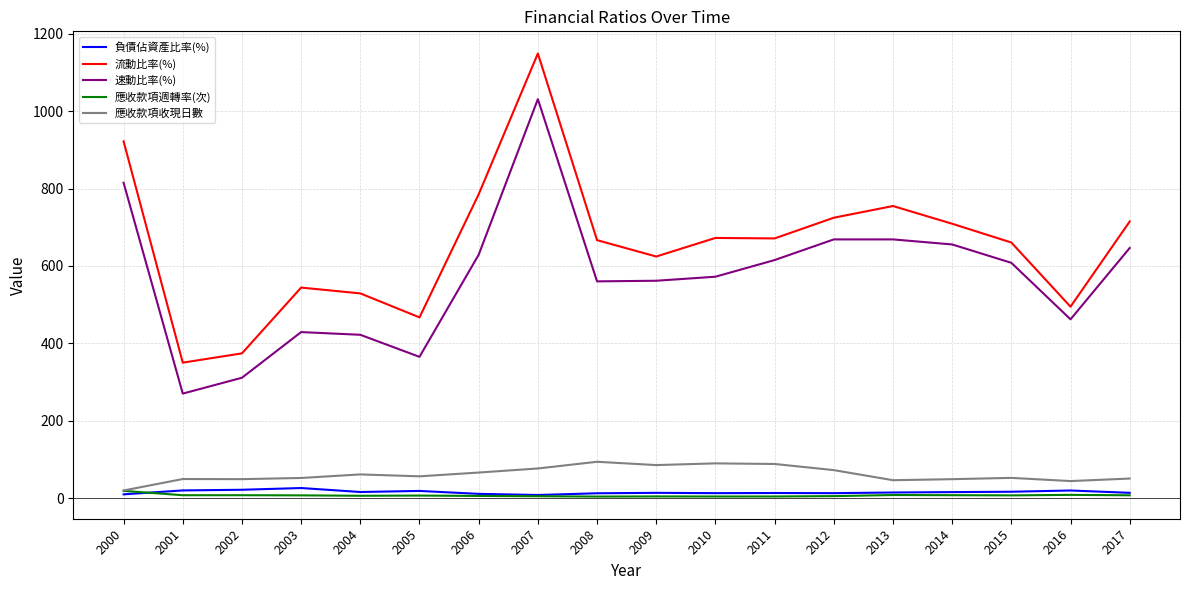

Which series has the largest total across all categories?

流動比率(%)